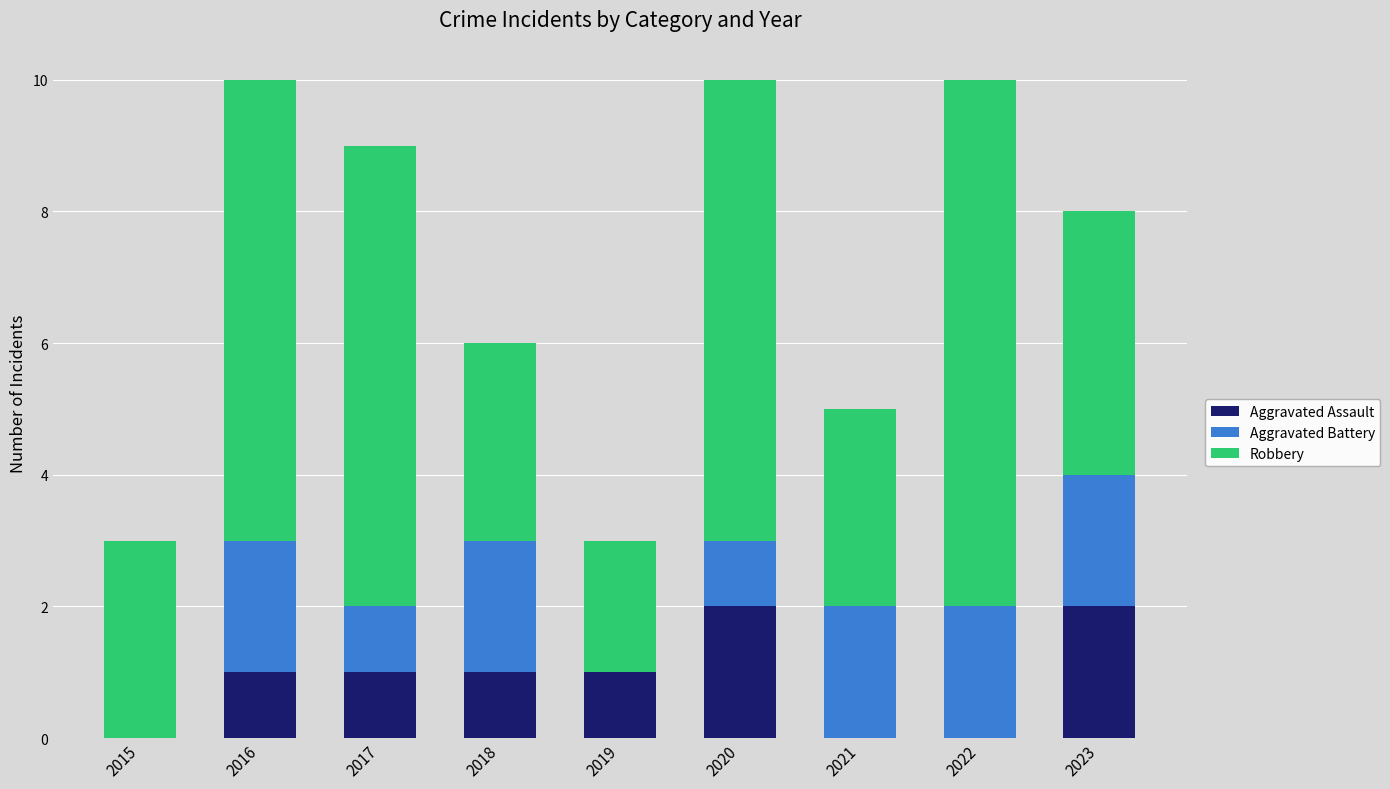

How many data points does each series have?

9